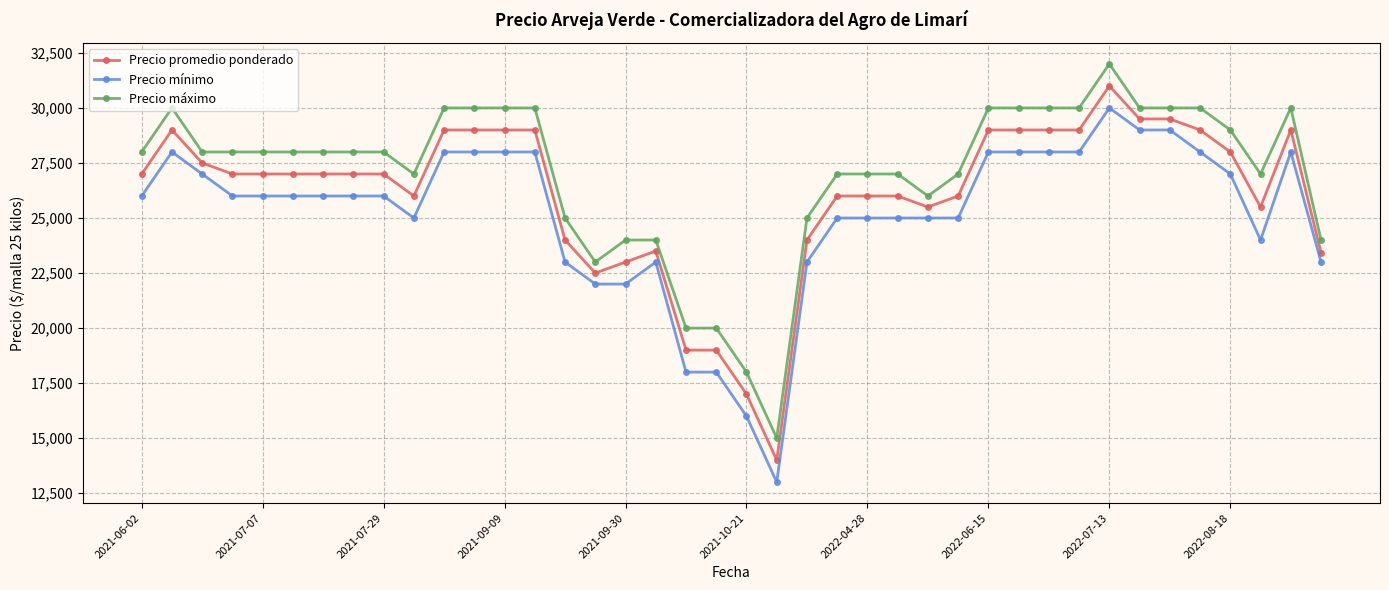

What is the sum of all Precio mínimo values?

1007000